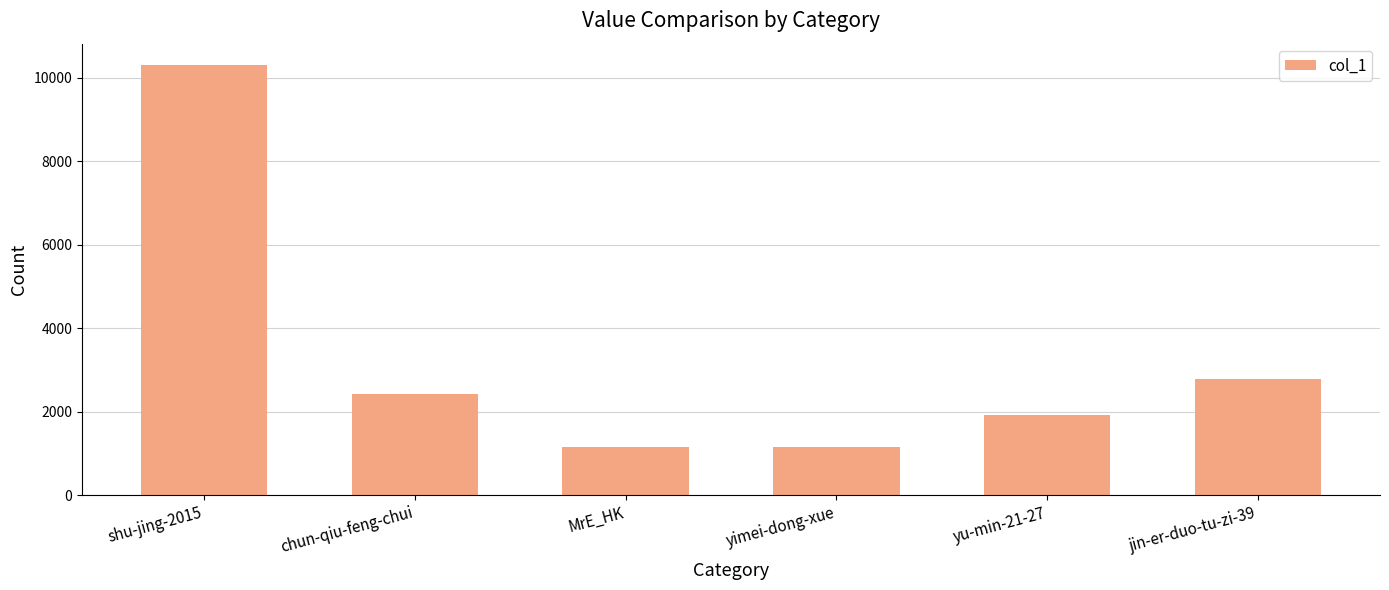

Which label corresponds to the largest value in the chart?

shu-jing-2015